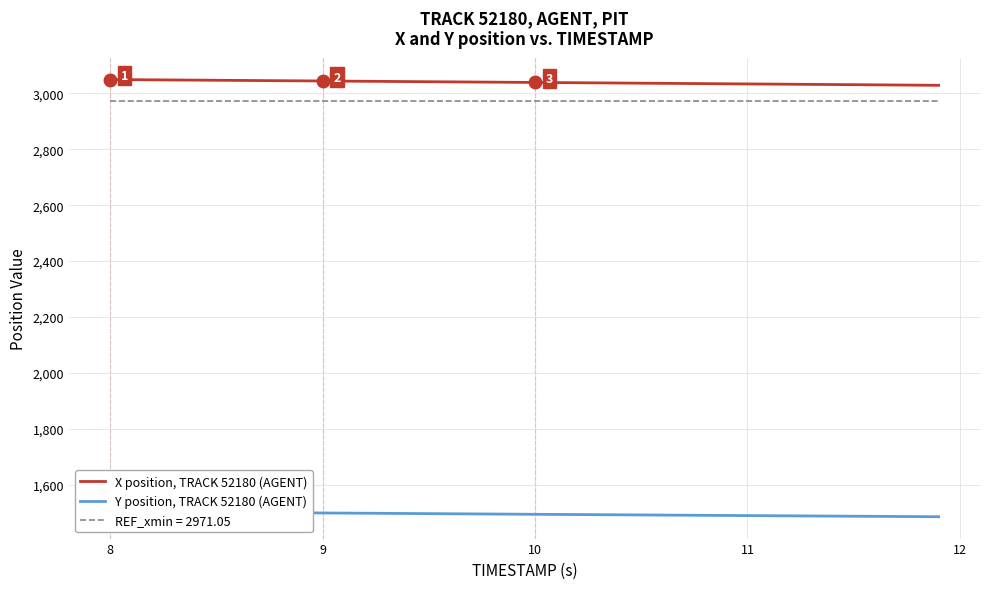

What is the difference between the second highest and minimum values in the X position, TRACK 52180 (AGENT) series?

20.1